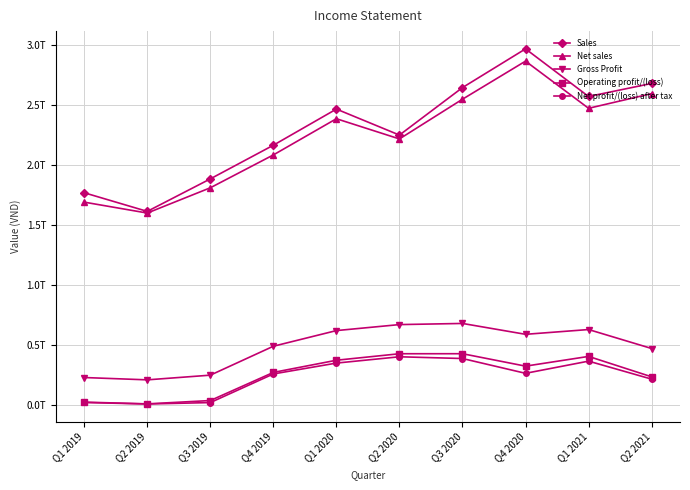

What is the total value across all series at Q3 2020?

6689149545236